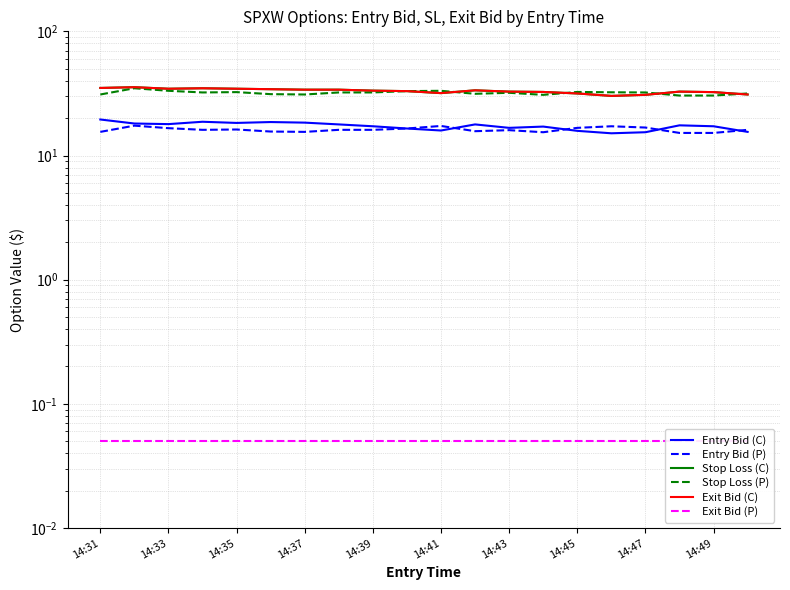

What is the value of the Exit Bid (C) point at the 12th from the left?

33.5